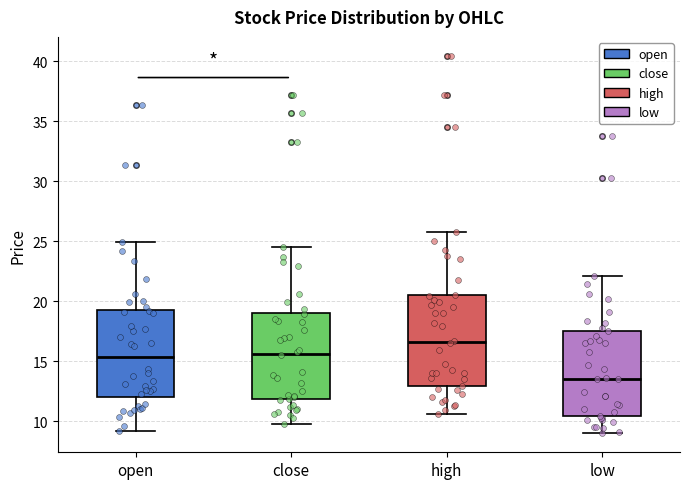

Reading left to right, read every box against the y-axis: the position of its median line, the range the box covers, and the ends of its whiskers. The values are not printed on the chart, so give them approximately, as read against the axis.

open: median 15.5, box 12.0 to 19.5, whiskers 9.0 to 25.0
close: median 15.5, box 12.0 to 19.0, whiskers 10.0 to 24.5
high: median 16.5, box 13.0 to 20.5, whiskers 10.5 to 26.0
low: median 13.5, box 10.5 to 17.5, whiskers 9.0 to 22.0